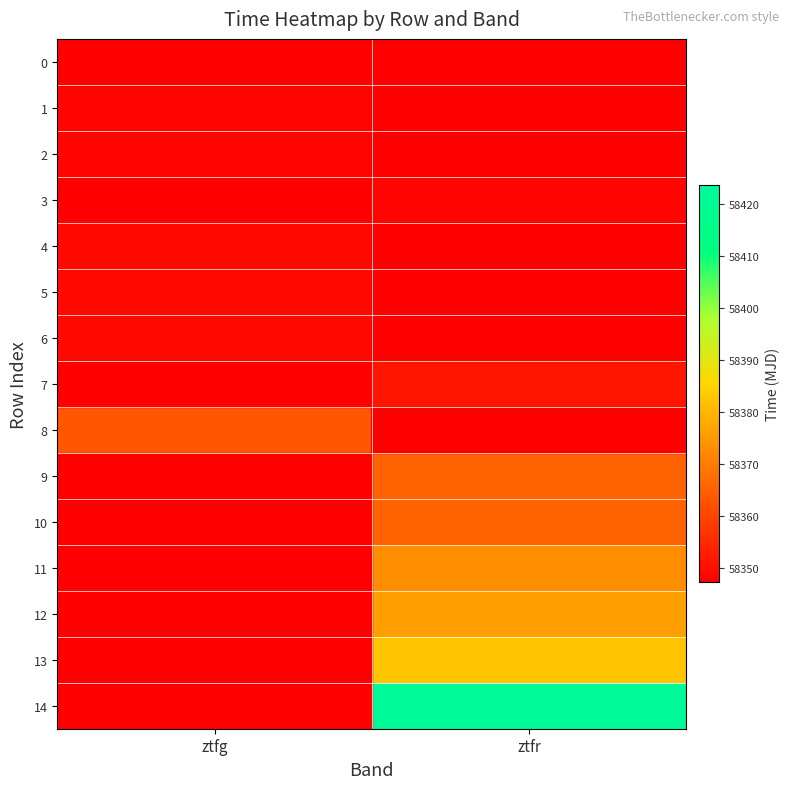

The value of 0 at ztfg is 30722.9. True or false?

False